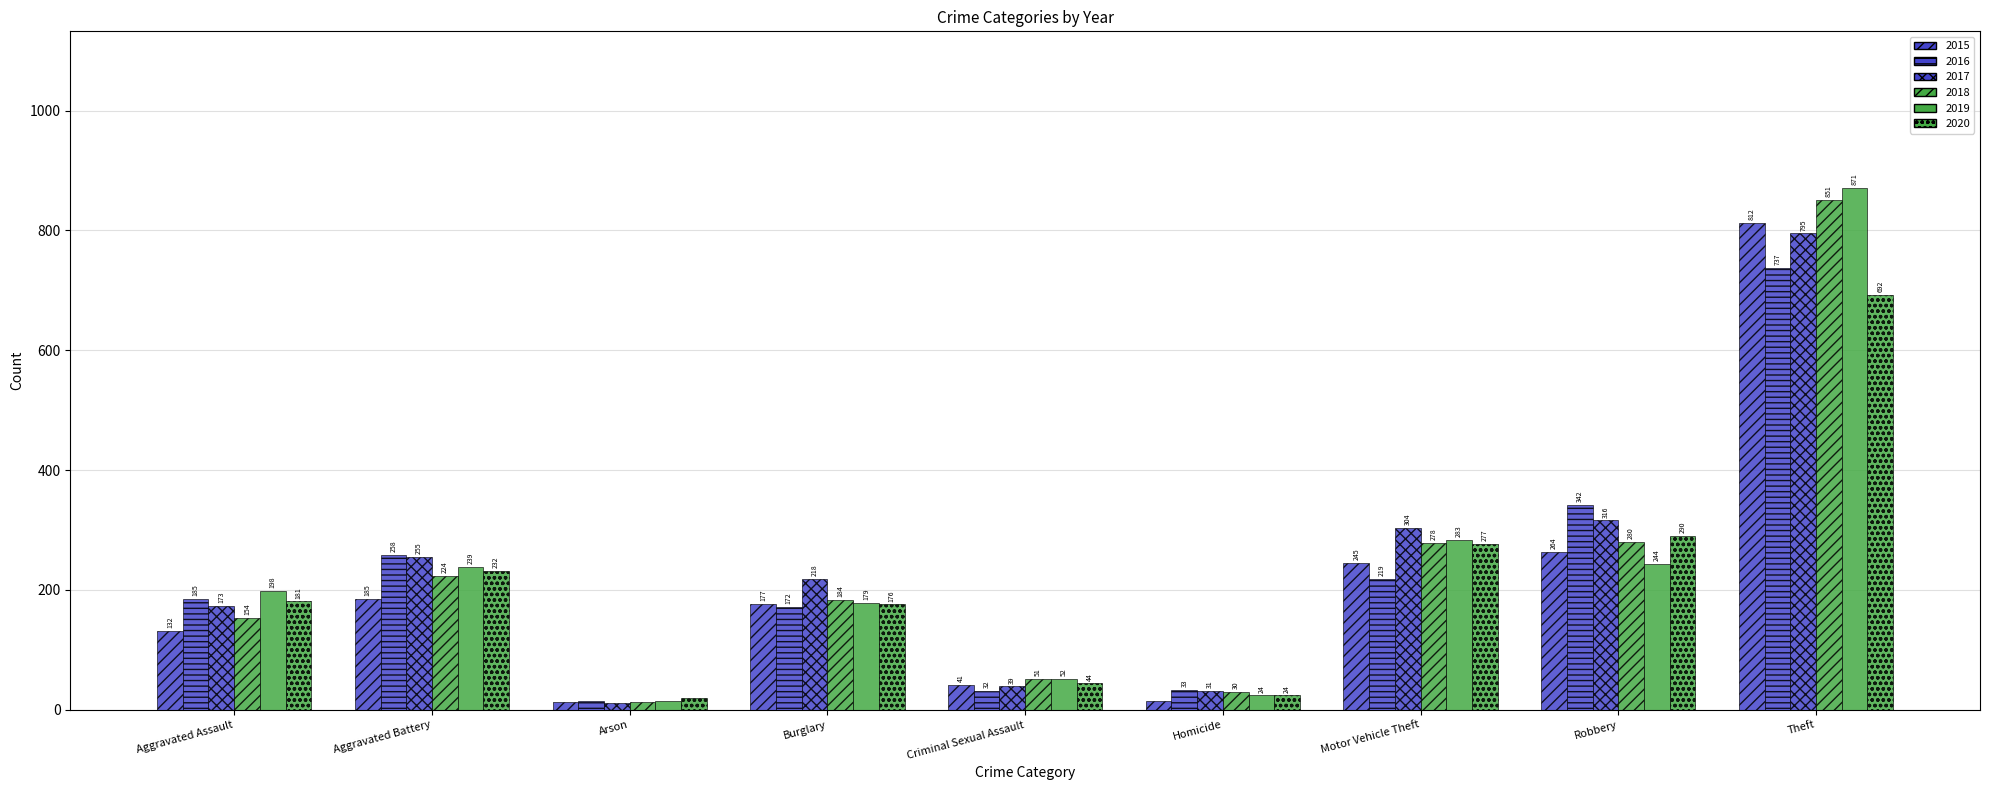

Count the number of data series in this chart.

6